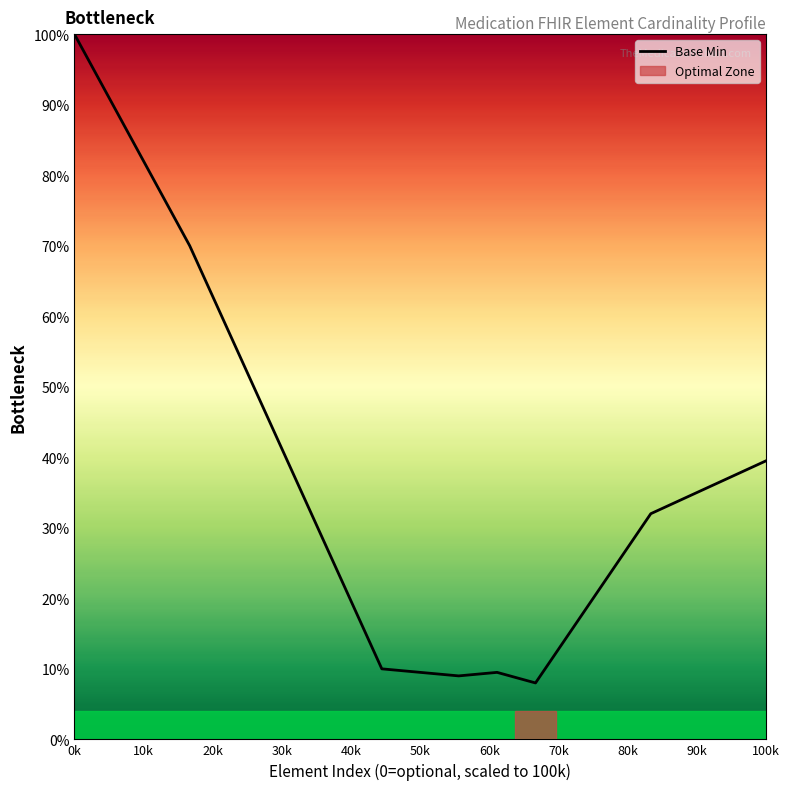

What is the minimum value shown in the chart?

8.0